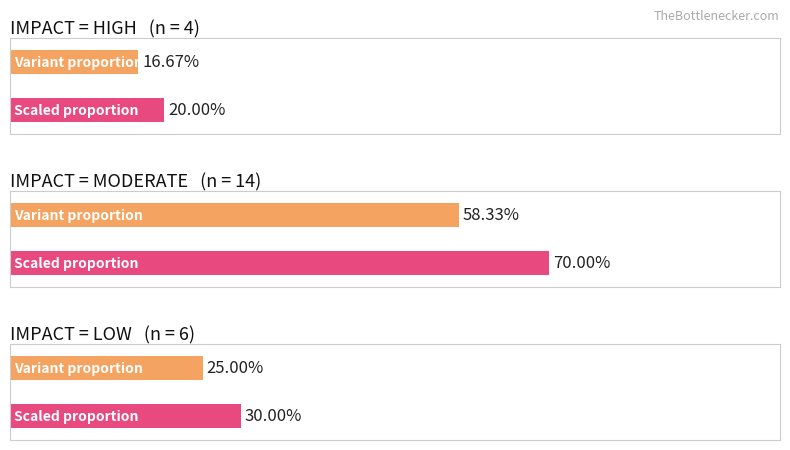

List the labels in order of value, largest first.

MODERATE, LOW, HIGH